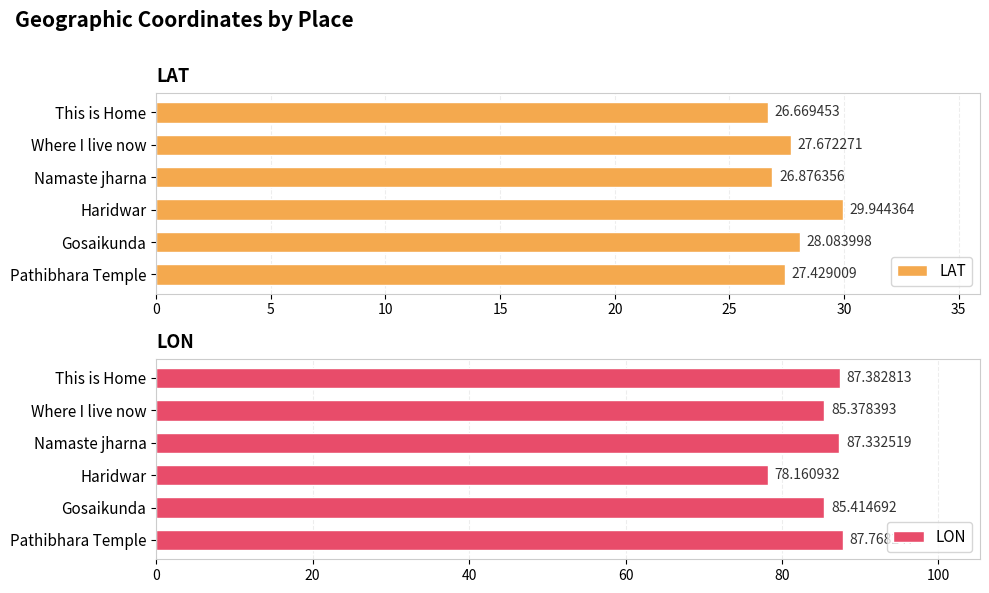

How many distinct data groups are displayed?

2